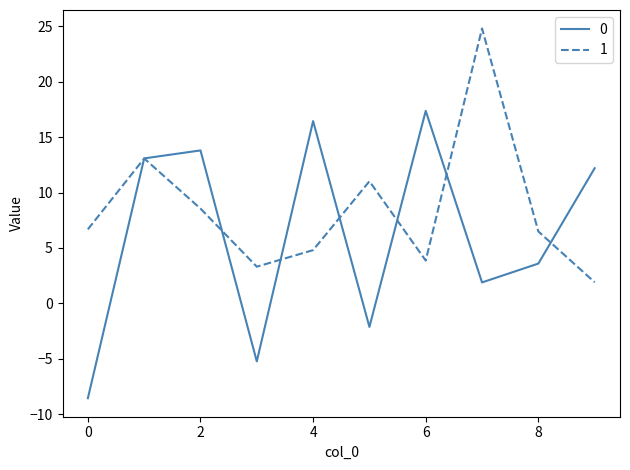

What is the smallest value displayed?

-8.6